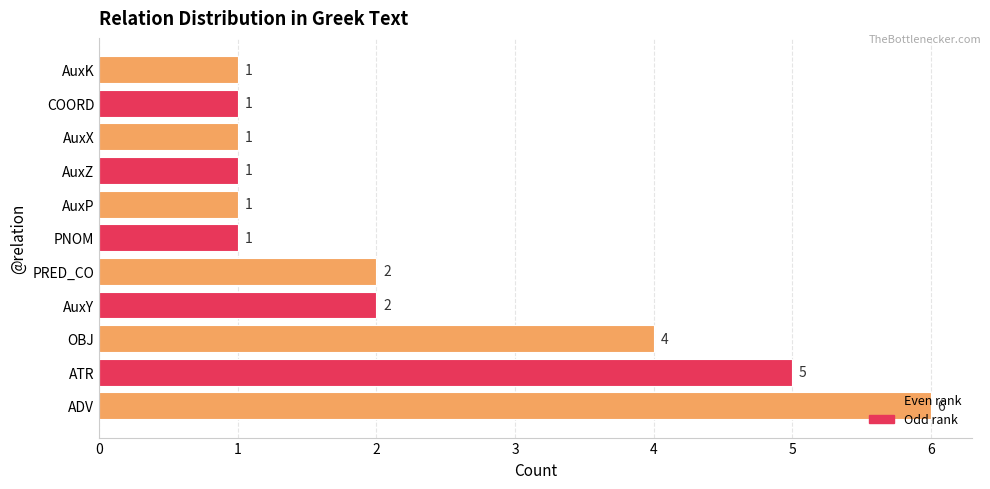

Which has a higher value, AuxX or AuxY?

AuxY